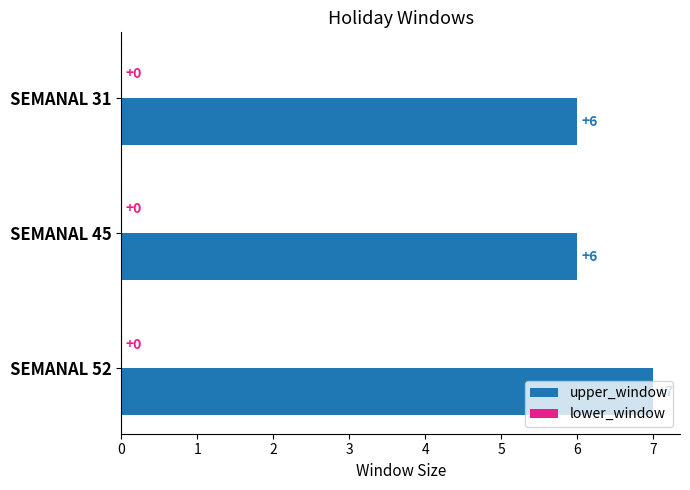

What is the value of the 1st bar from the top?

6